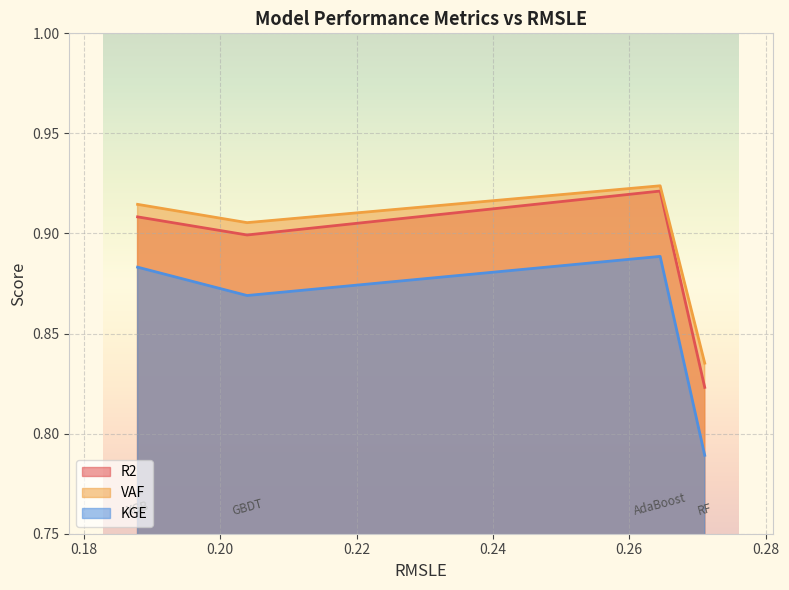

How many categories are shown in the chart?

4